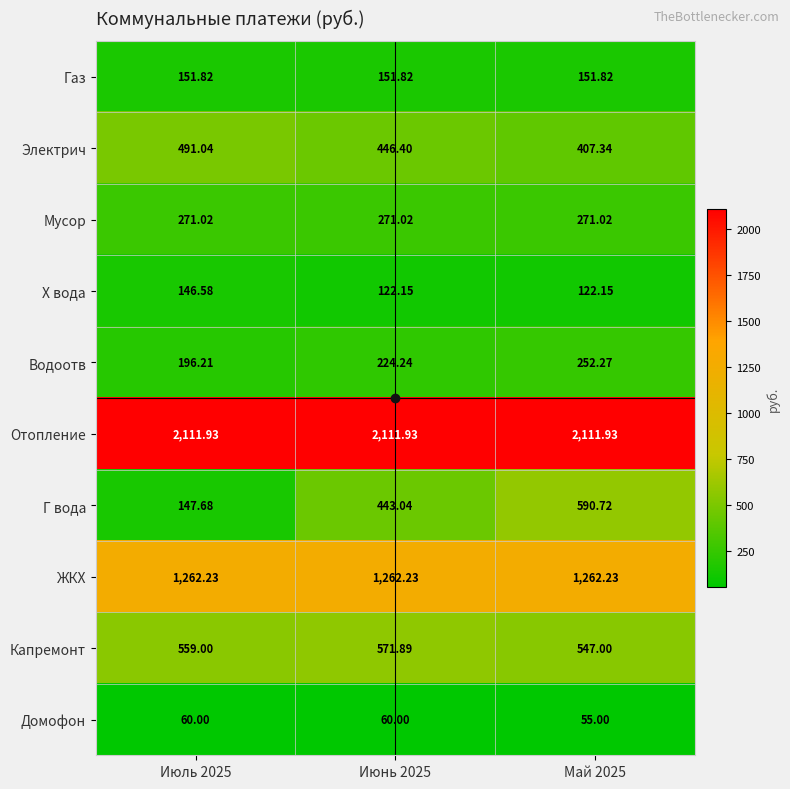

Between Июнь 2025 and Май 2025, which series saw the biggest shift?

Г вода